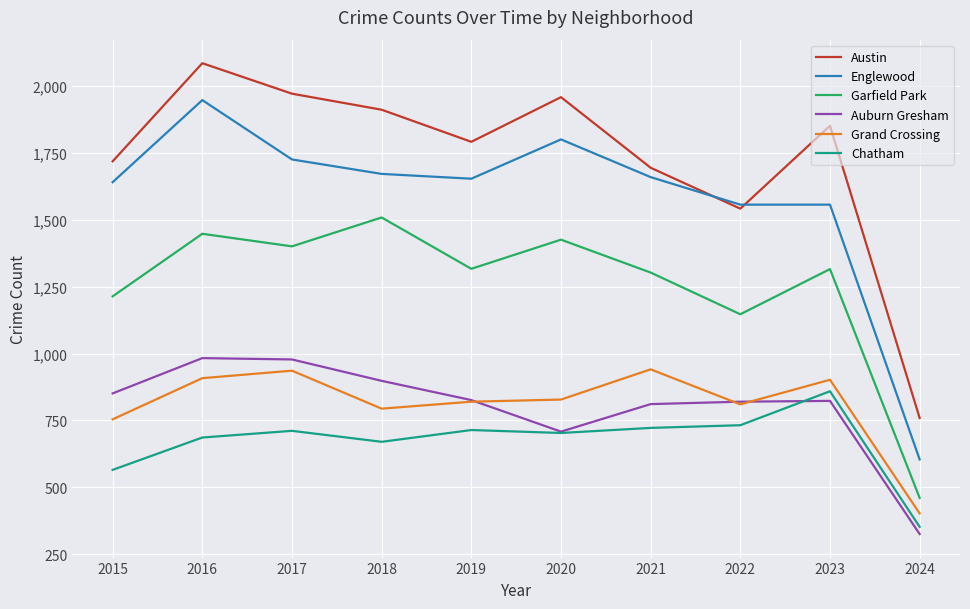

Is it true that Austin equals 3189 at 2017?

False